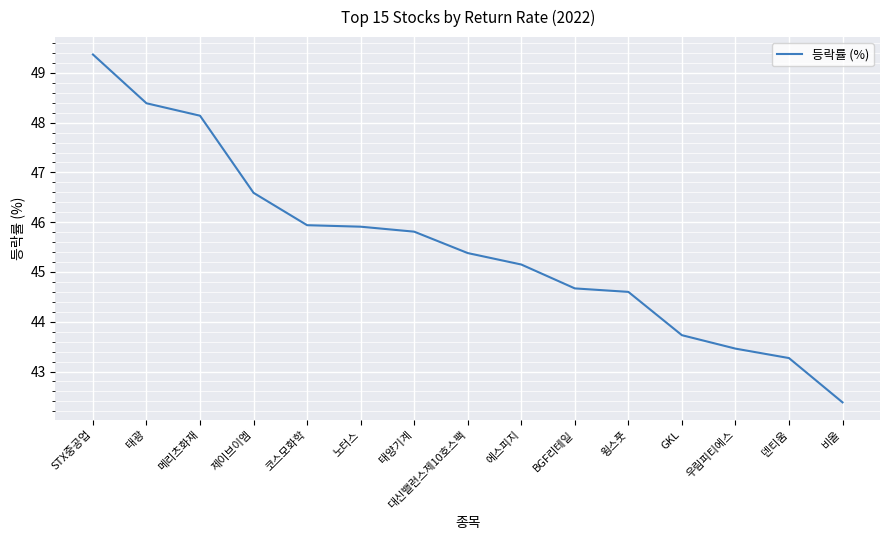

Is it true that the value at GKL is 67.2?

False